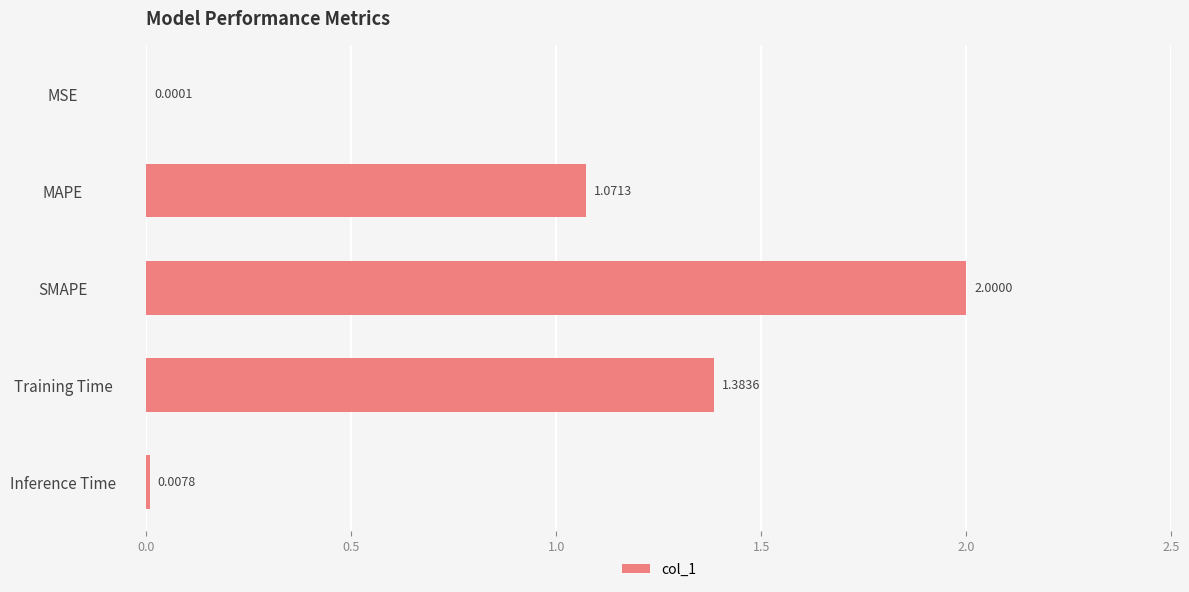

At which label is the value closest to 1?

MAPE